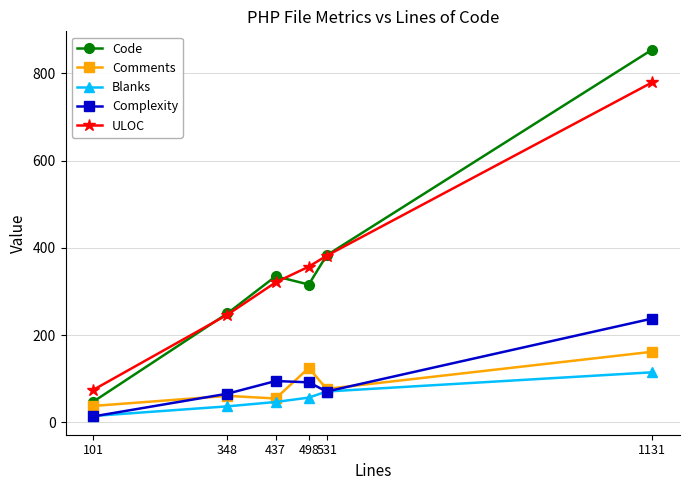

At which category is the sum across all series the highest?

1131